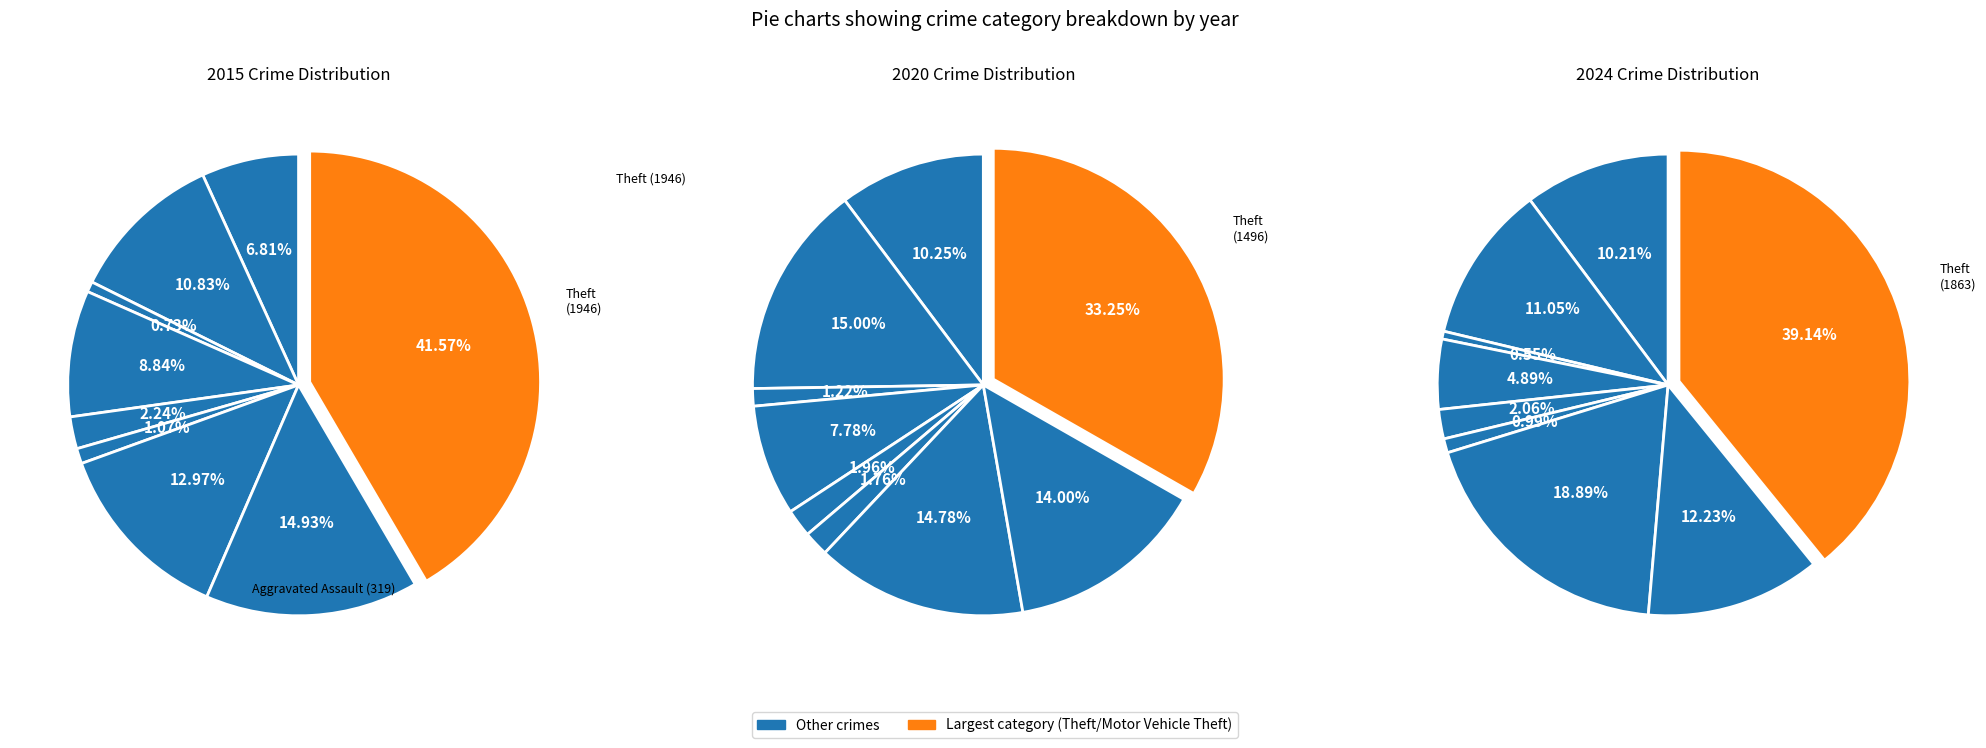

Is it true that 8 is 39% of the pie?

True